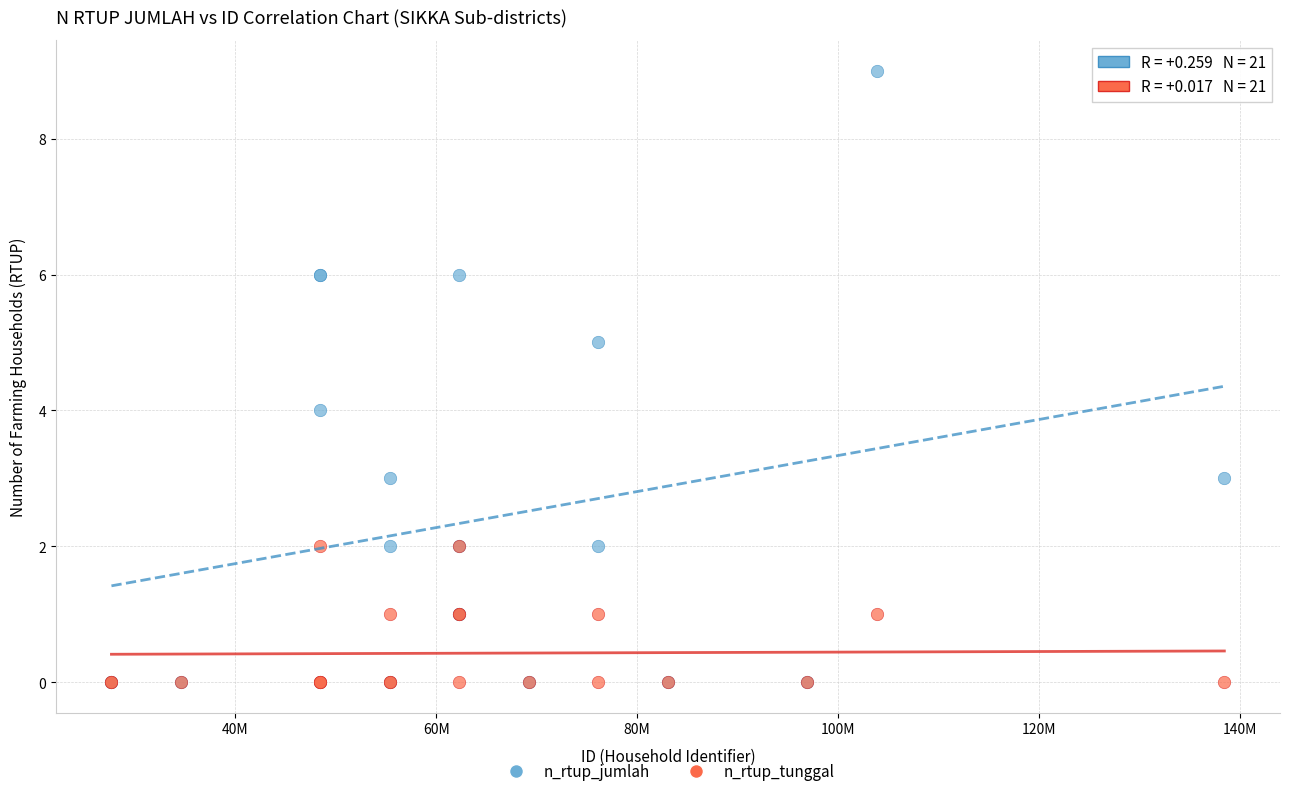

Which series reaches the maximum Y coordinate?

n_rtup_jumlah